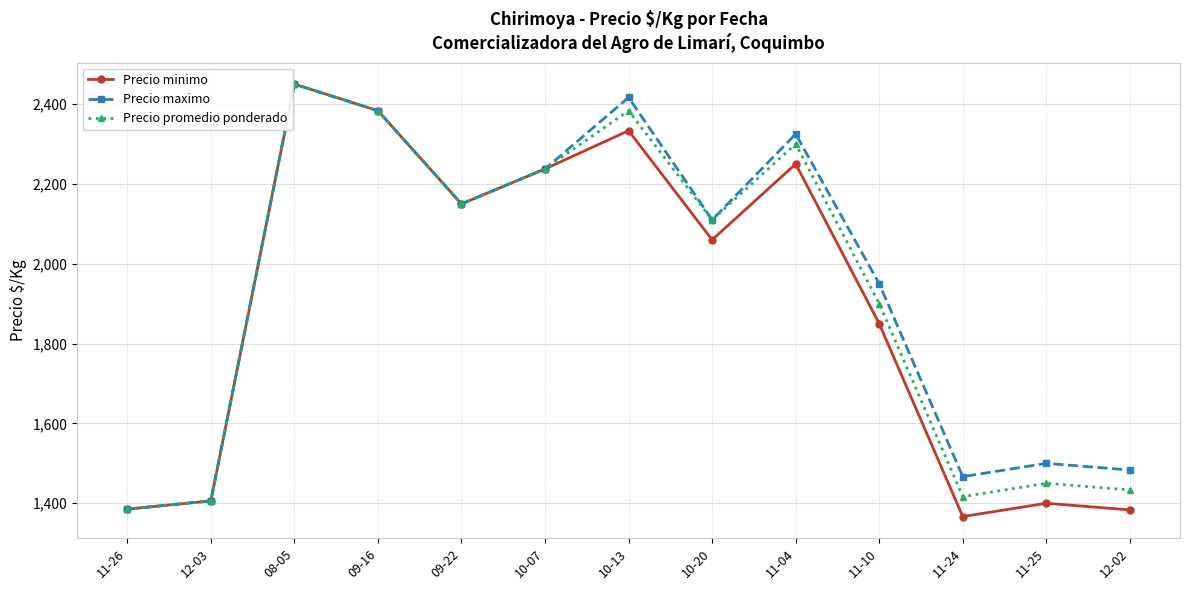

True or false: Precio minimo has a value of 2060.0 at 10-20.

True